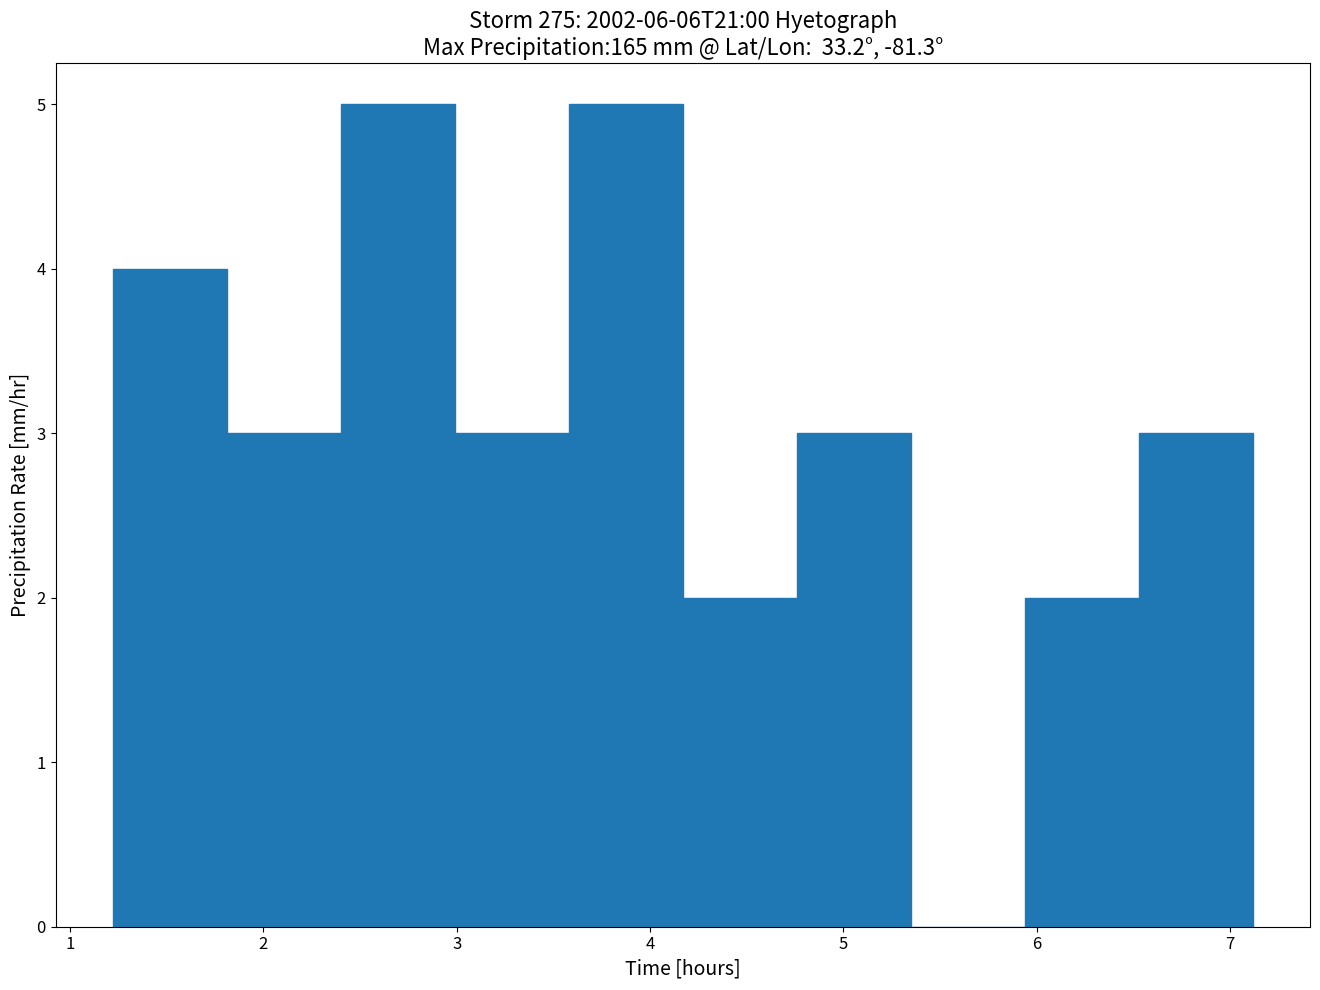

Reading left to right, transcribe this chart: for each bar, give the range it covers on the x-axis and its height. Neither the bar edges nor the heights are printed on the chart, so give them approximately, as read against the axes.

1.22 to 1.81: 4
1.81 to 2.40: 3
2.40 to 2.99: 5
2.99 to 3.58: 3
3.58 to 4.17: 5
4.17 to 4.76: 2
4.76 to 5.35: 3
5.35 to 5.94: 0
5.94 to 6.53: 2
6.53 to 7.12: 3